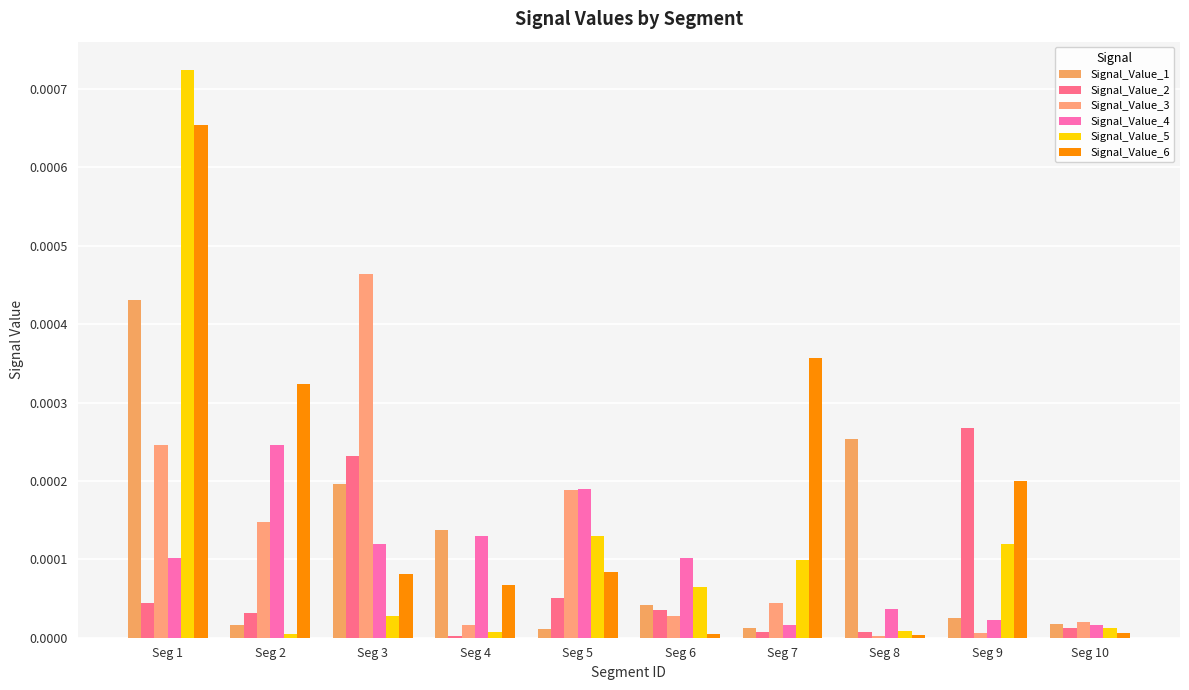

How many data points does each series have?

10